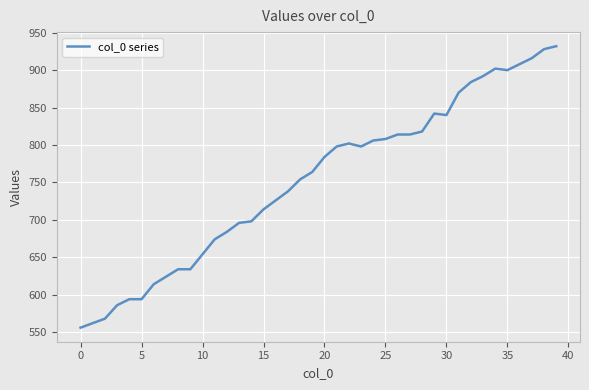

What is the minimum value shown in the chart?

556